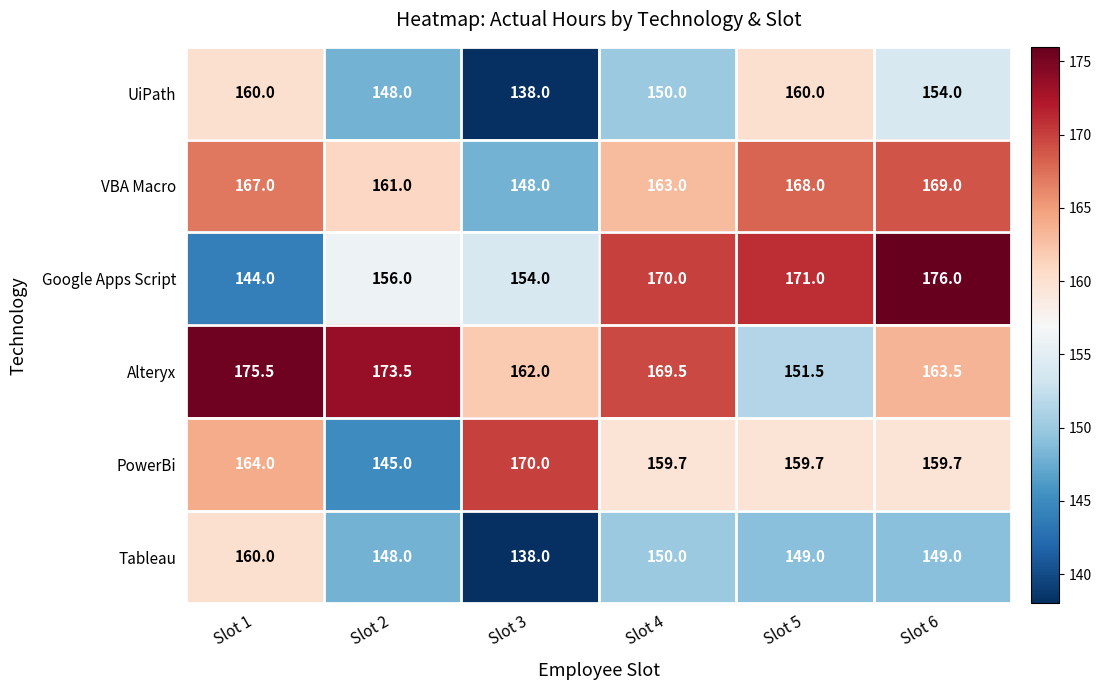

At which category is the sum across all series the highest?

Slot 6